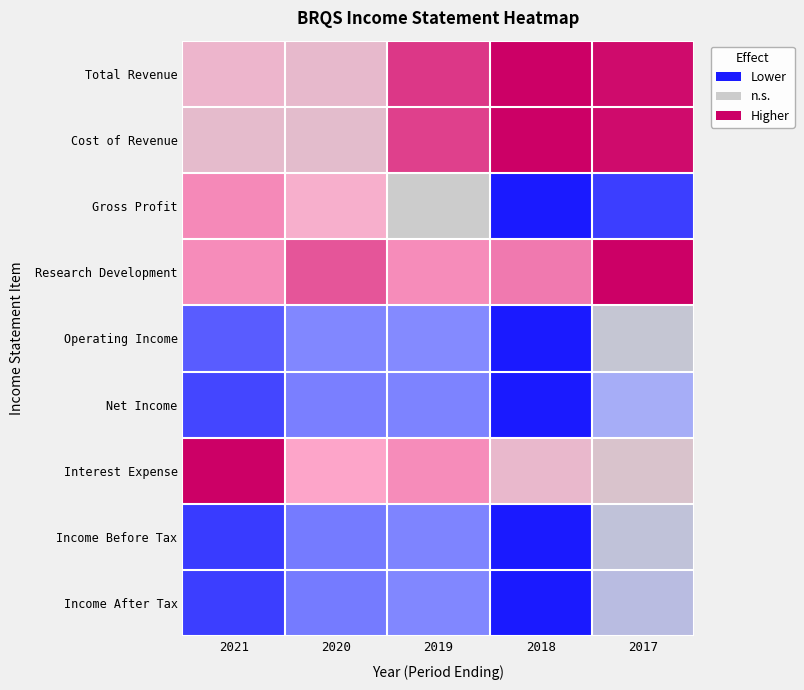

Reading right to left, transcribe all the data shown in this chart.

Total Revenue: 2017=1.0	2018=1.0	2019=0.8	2020=0.2	2021=0.2
Cost of Revenue: 2017=0.9	2018=1.0	2019=0.7	2020=0.2	2021=0.2
Gross Profit: 2017=-0.8	2018=-1.0	2019=0.1	2020=0.3	2021=0.4
Research Development: 2017=1.0	2018=0.5	2019=0.4	2020=0.6	2021=0.4
Operating Income: 2017=-0.1	2018=-1.0	2019=-0.4	2020=-0.5	2021=-0.7
Net Income: 2017=-0.3	2018=-1.0	2019=-0.5	2020=-0.5	2021=-0.8
Interest Expense: 2017=0.1	2018=0.2	2019=0.4	2020=0.3	2021=1.0
Income Before Tax: 2017=-0.2	2018=-1.0	2019=-0.5	2020=-0.5	2021=-0.8
Income After Tax: 2017=-0.2	2018=-1.0	2019=-0.5	2020=-0.5	2021=-0.8